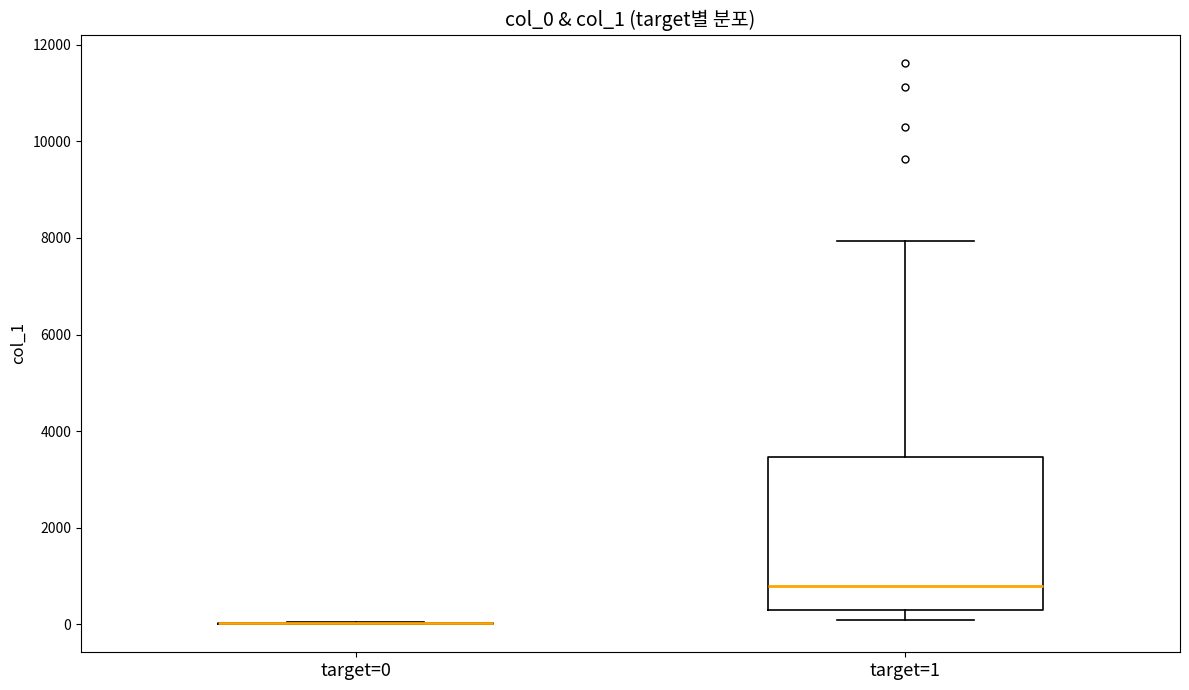

Reading left to right, transcribe this box plot: for each box, give where its median line is, the range the box spans, and where its two whiskers end, as read against the y-axis. The values are not printed on the chart, so give them approximately, as read against the axis.

target=0: box collapsed to a line at 0, whiskers 0 to 0
target=1: median 800, box 200 to 3400, whiskers 200 (just below the box's lower edge) to 8000